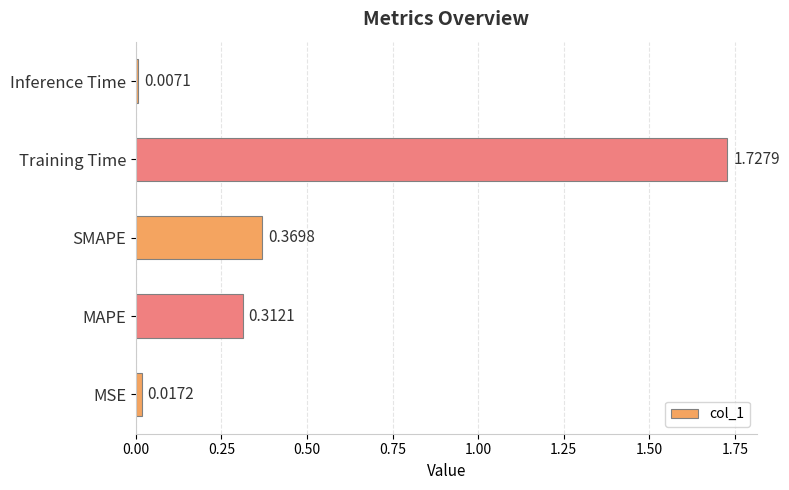

What is the change in value from MSE to SMAPE?

+0.4